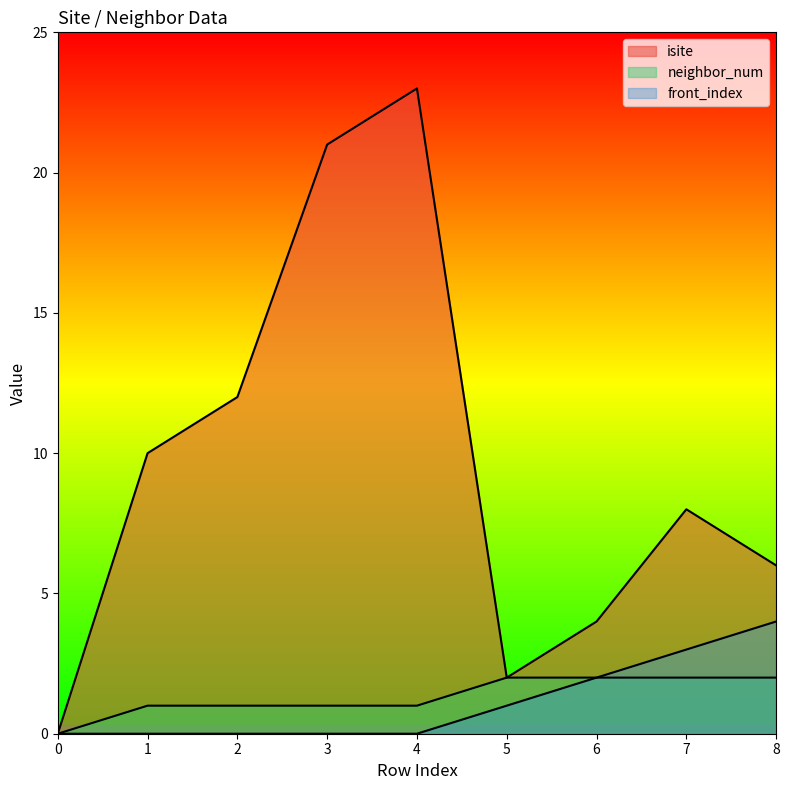

True or false: isite and neighbor_num cross at least once.

False